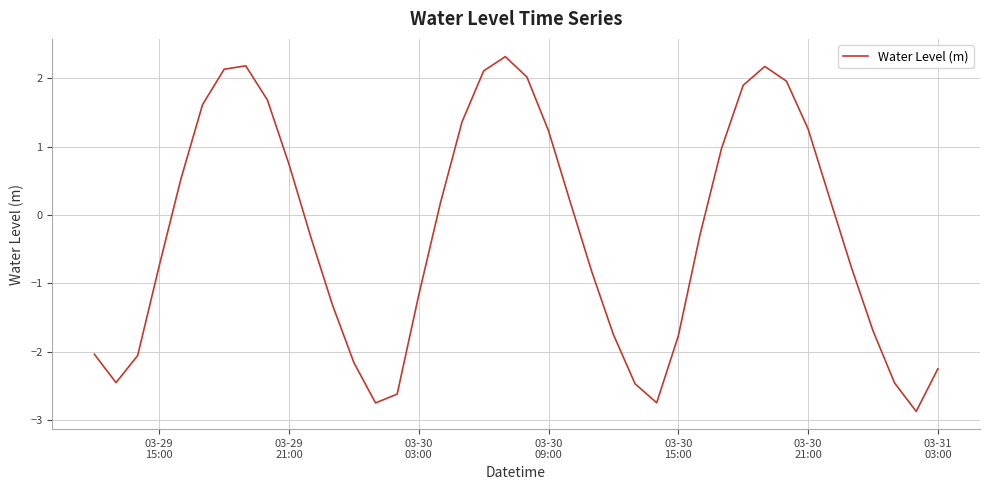

What is the greatest value displayed?

2.3